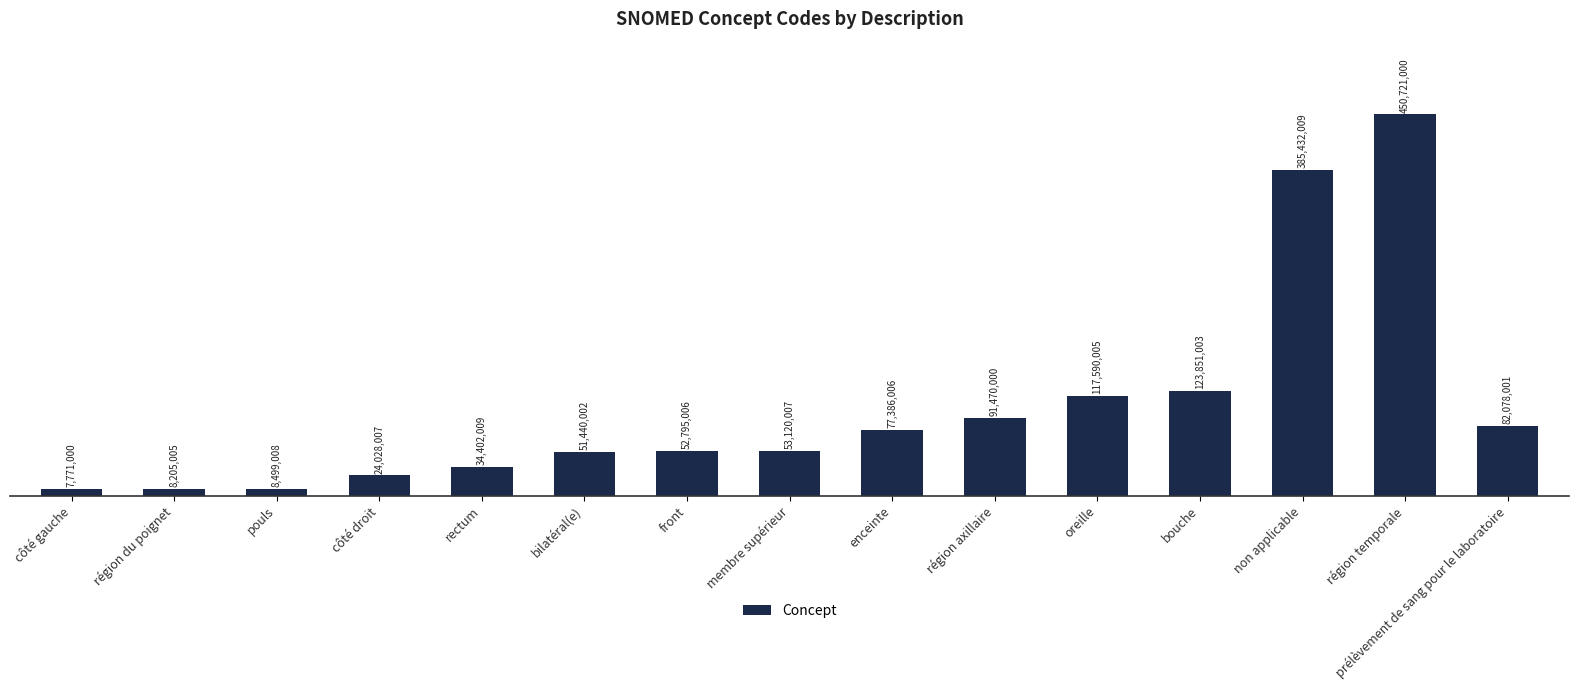

Read the value at côté gauche.

7771000